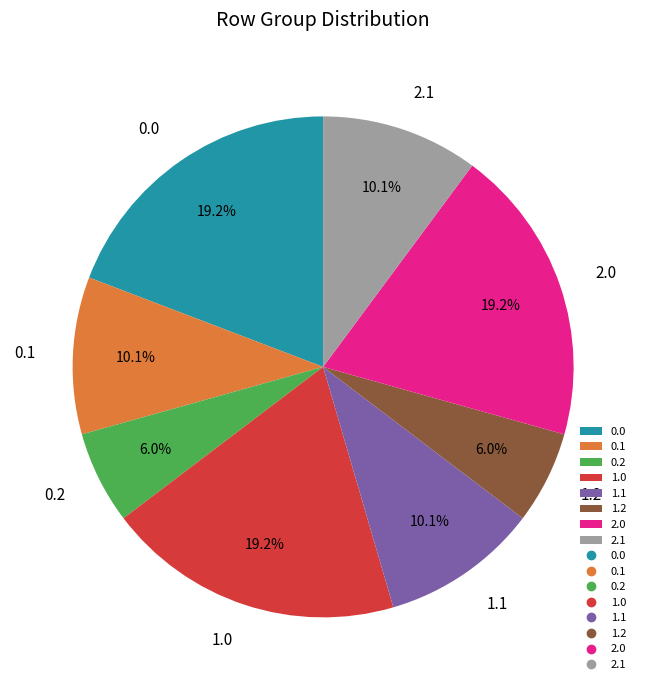

Do 1.0 and 0.1 together represent more than half of the pie?

No